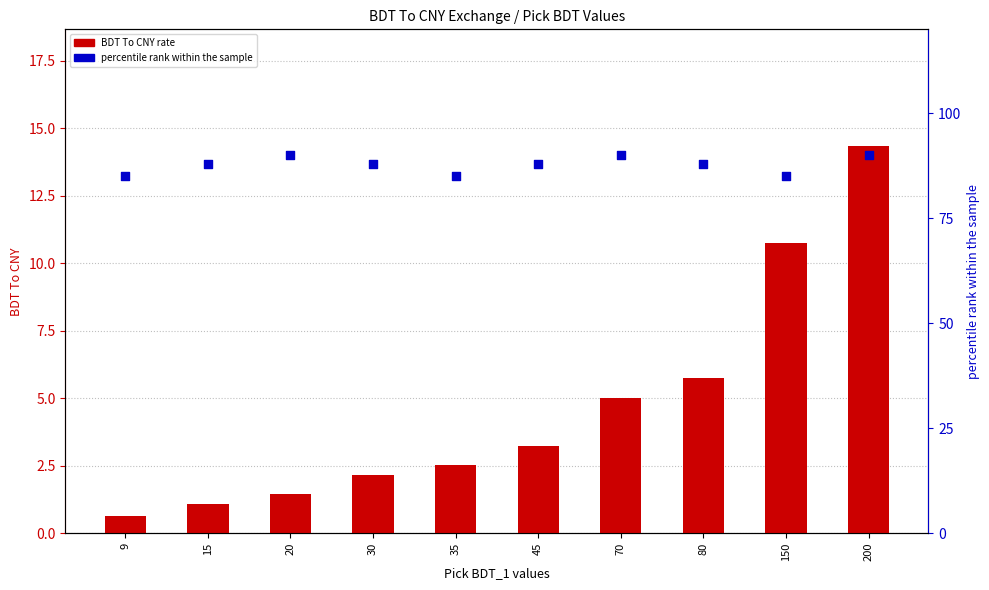

What is the total value across all series at 45?

91.2